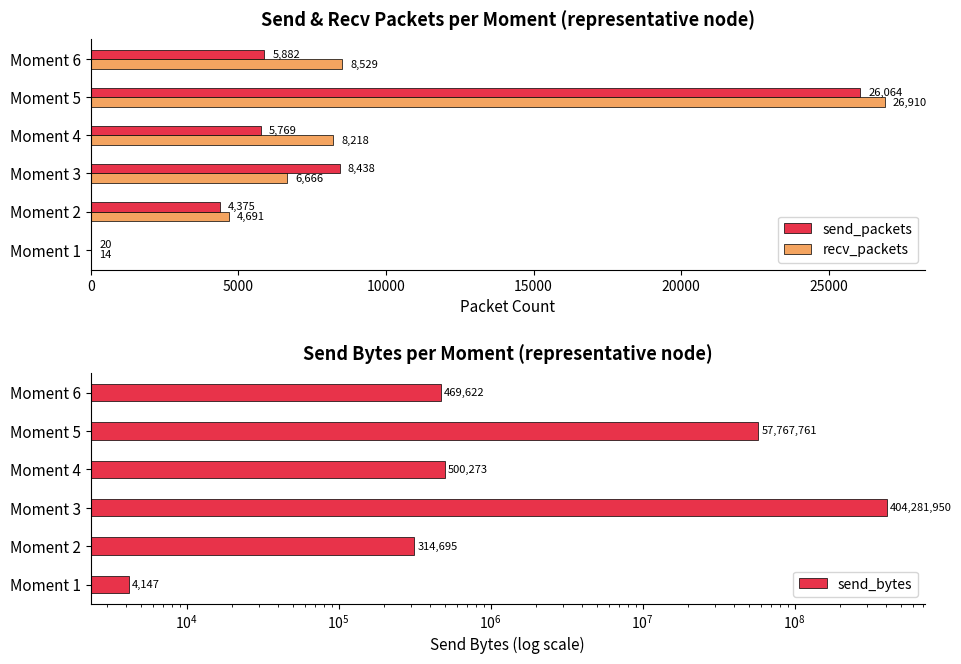

How many data points in recv_packets are less than 8218?

3